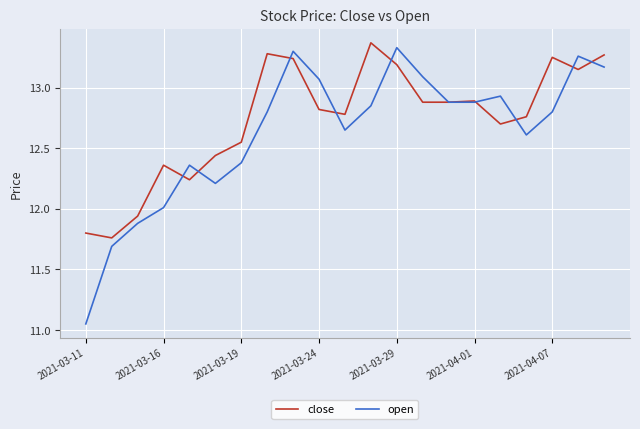

List the series in order of their overall mean, highest first.

close, open